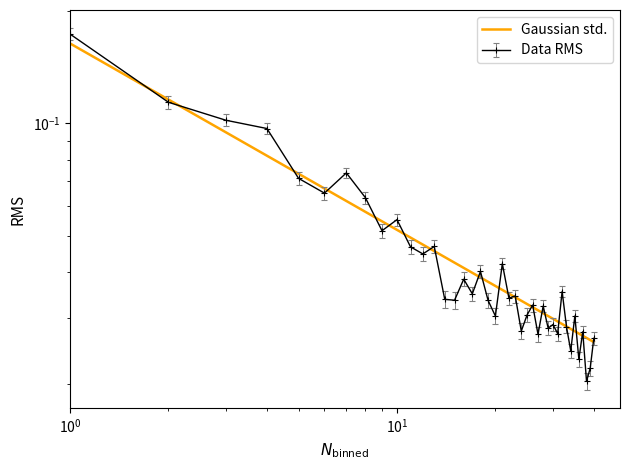

What is the greatest value displayed?

0.2